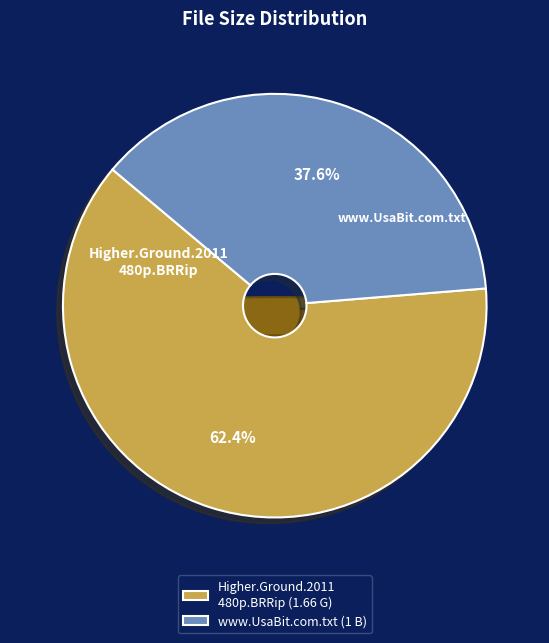

To the nearest percent, what is the average slice percentage?

50%